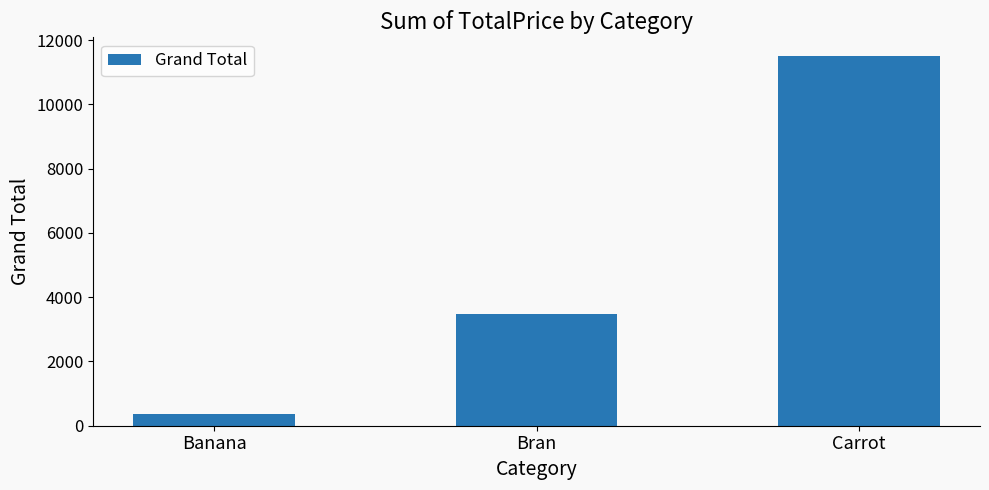

The chart shows a value of 3470.7 at Bran. True or false?

True